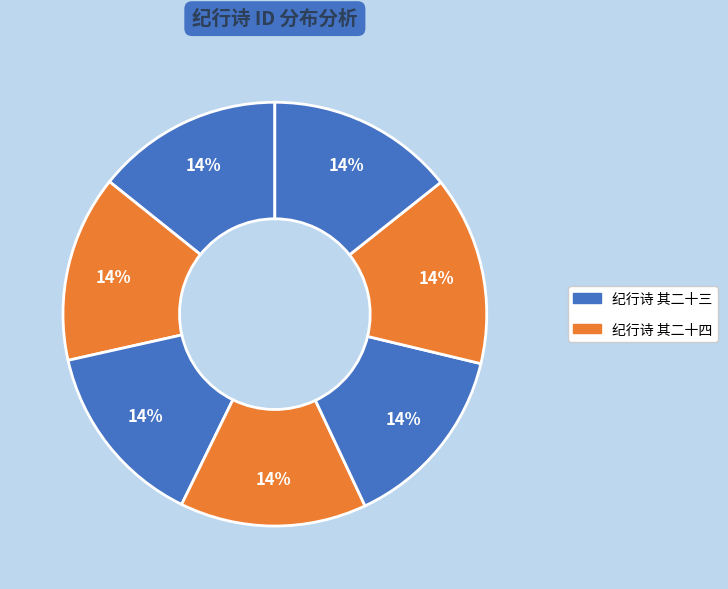

How many slices are in this pie chart?

7